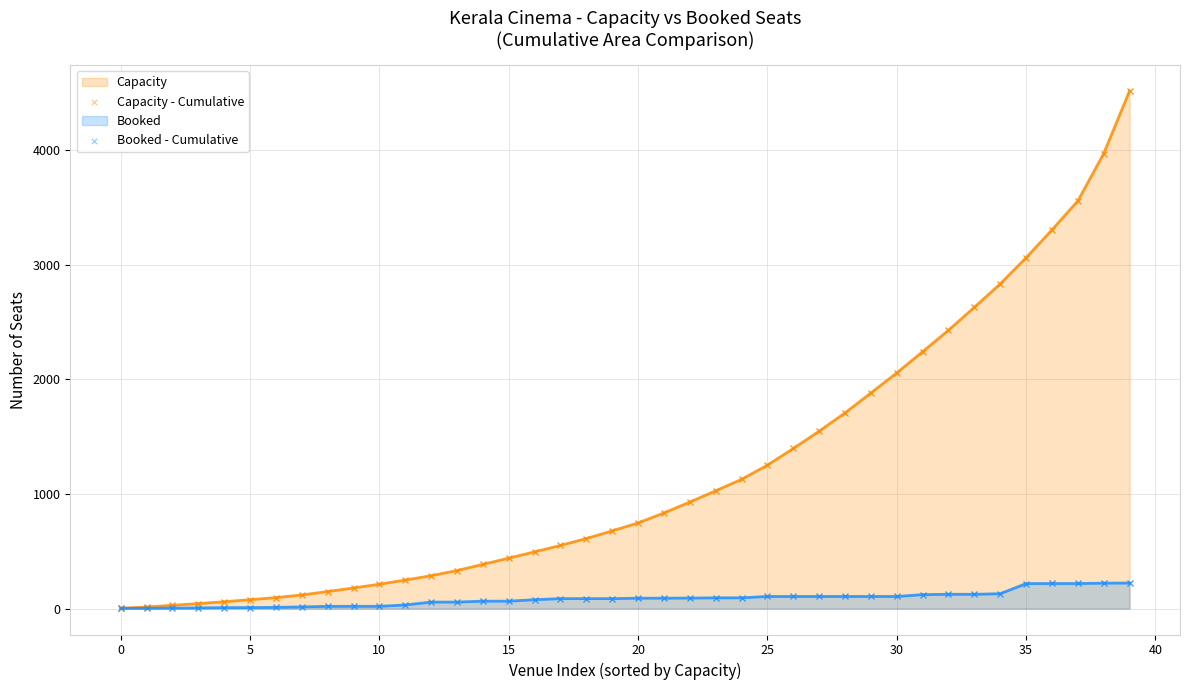

Which series has the largest total across all categories?

Capacity